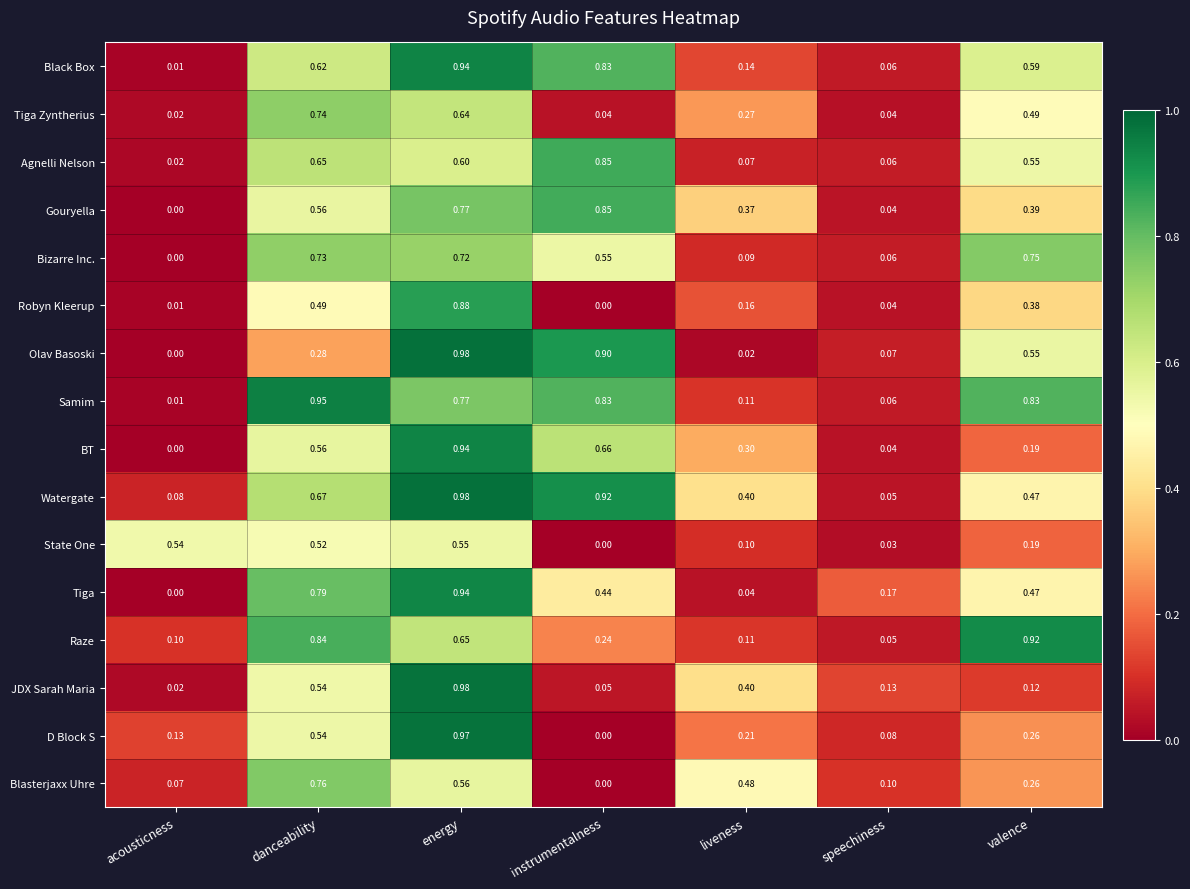

At how many categories does at least one series exceed 0?

7